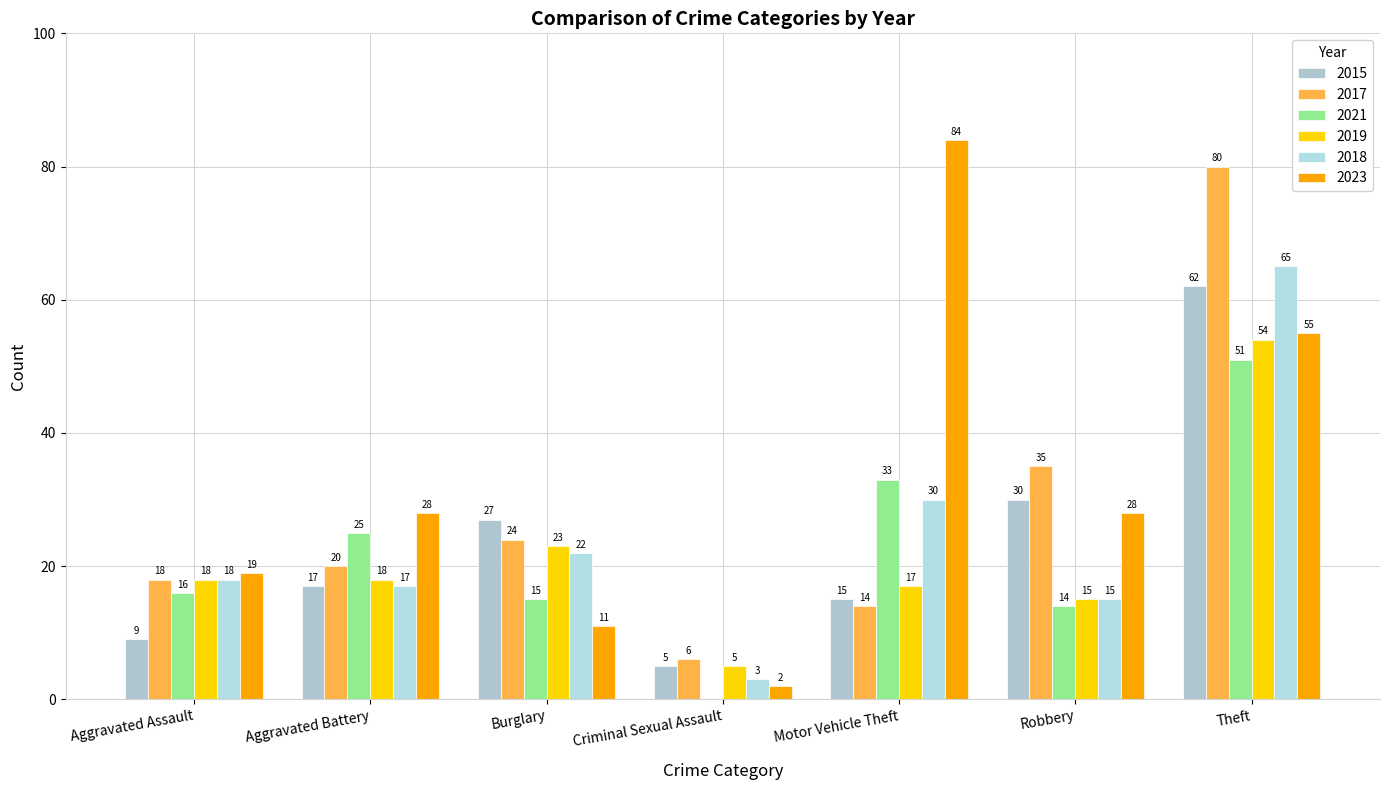

Read the 2015 value at Theft, to the nearest 10.

60